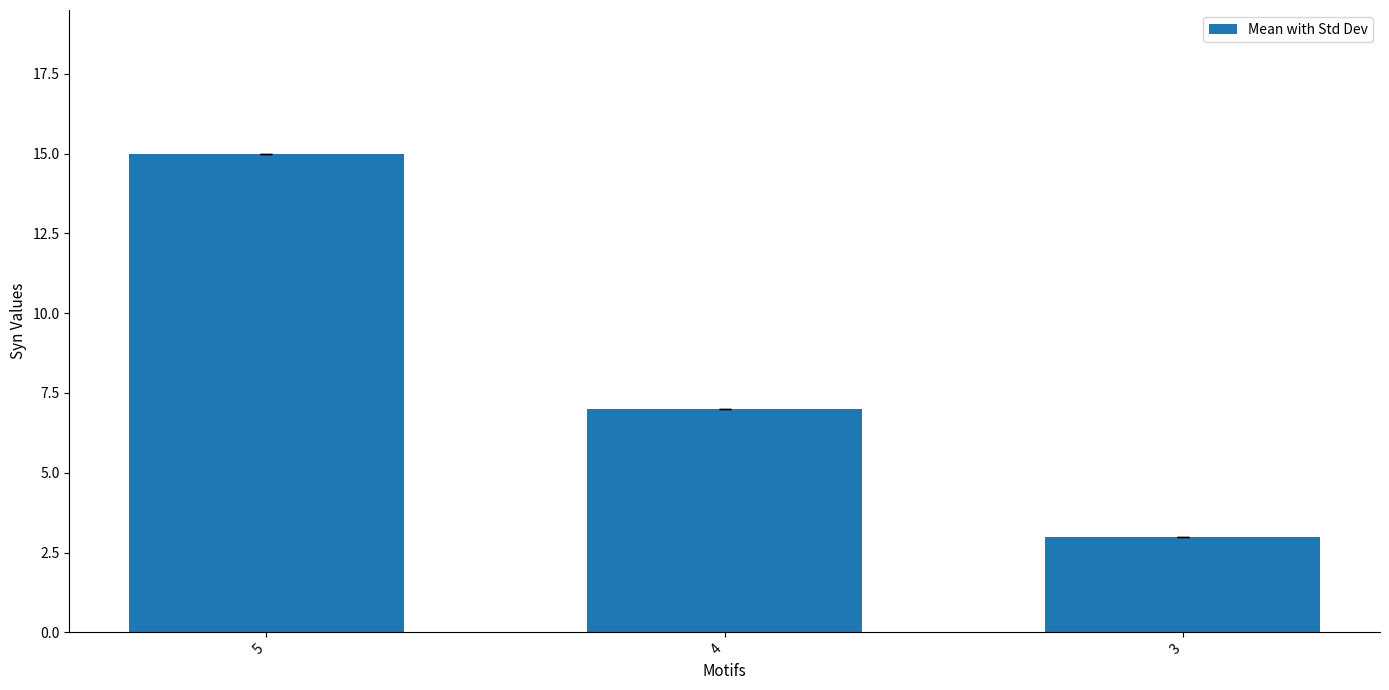

Reading left to right, extract all data points from this chart.

15	7	3